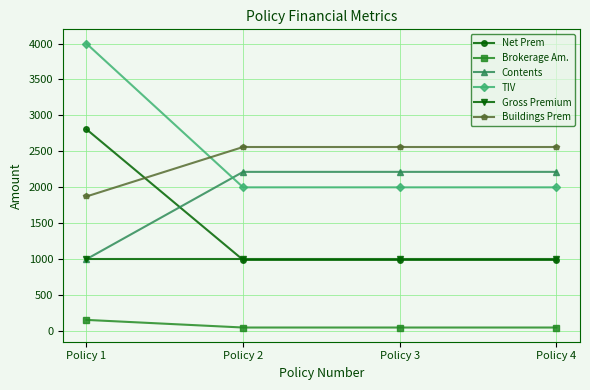

Is it true that TIV equals 2000.0 at Policy 2?

True